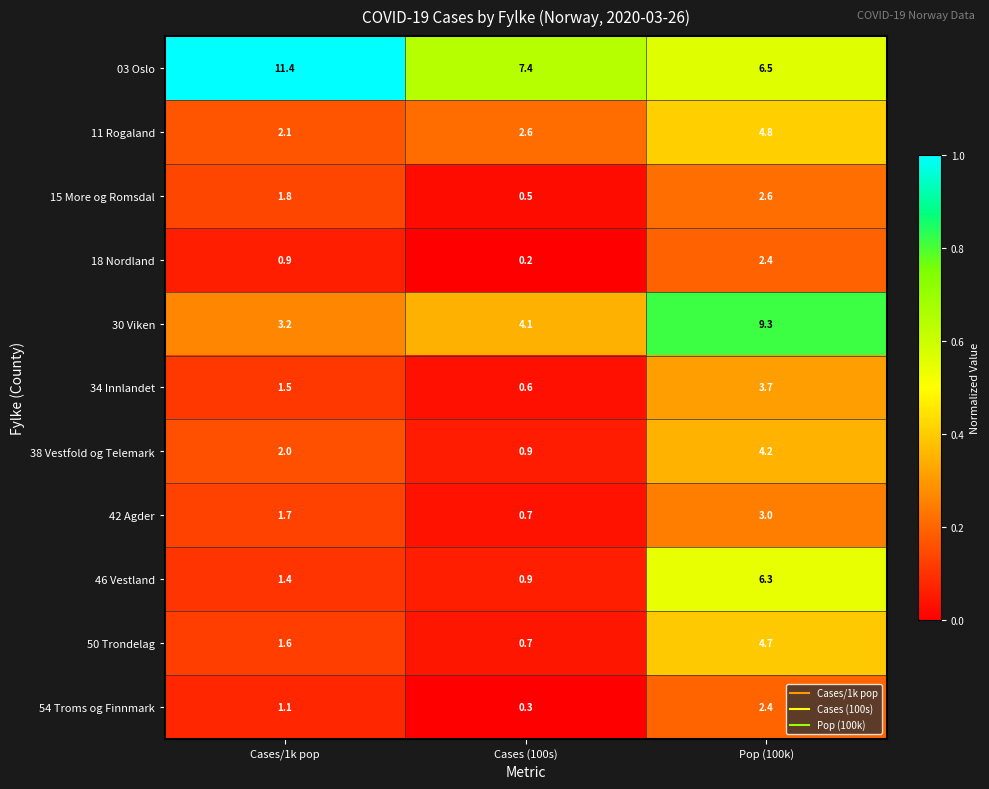

What value does the 15 More og Romsdal series have at Pop (100k)?

2.6